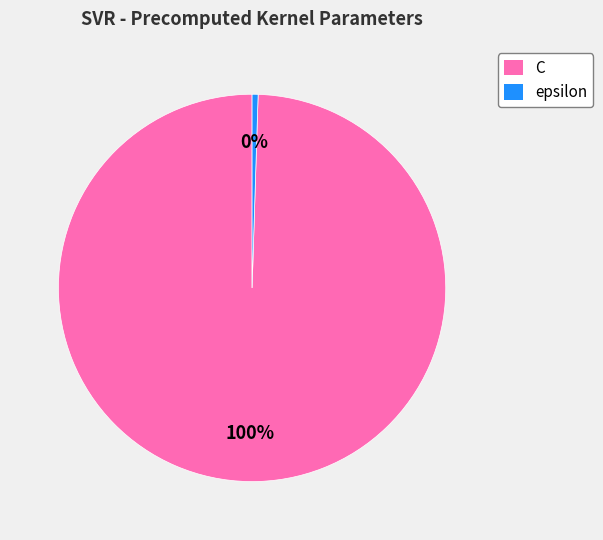

To the nearest percent, what is the average slice percentage?

50%